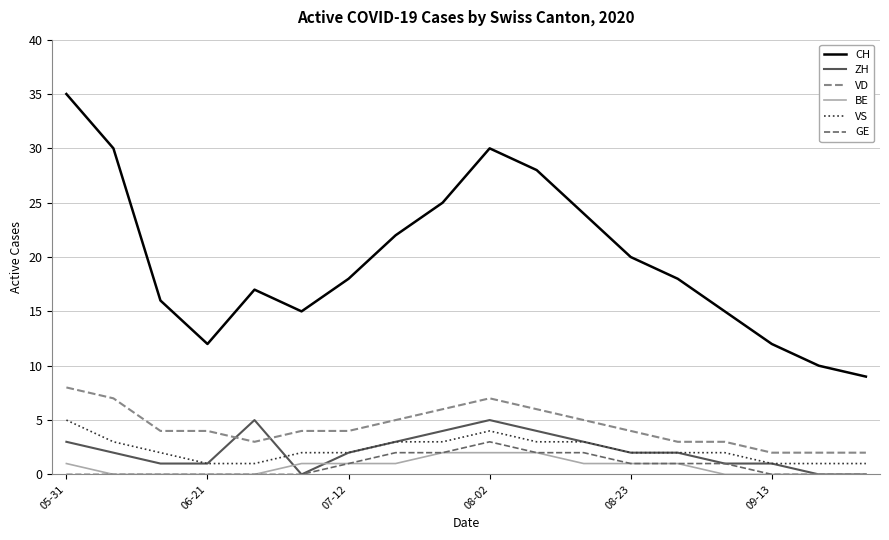

Which series has the widest spread of values?

CH